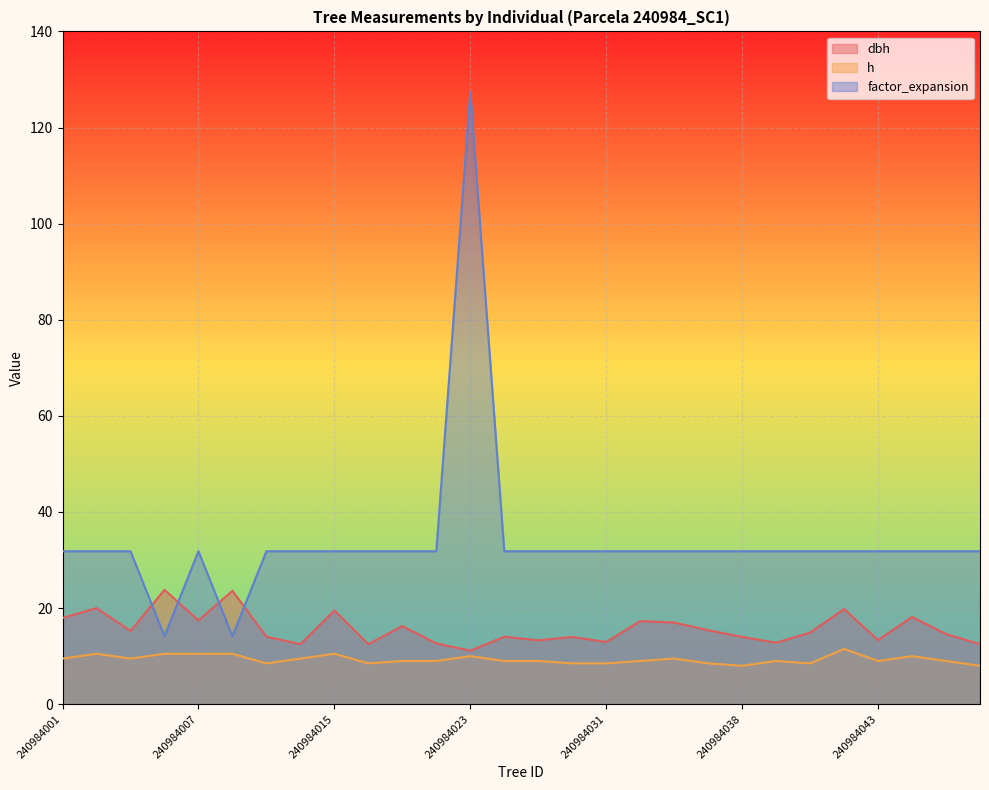

What is the difference between the maximum and minimum values in the factor_expansion series?

113.2